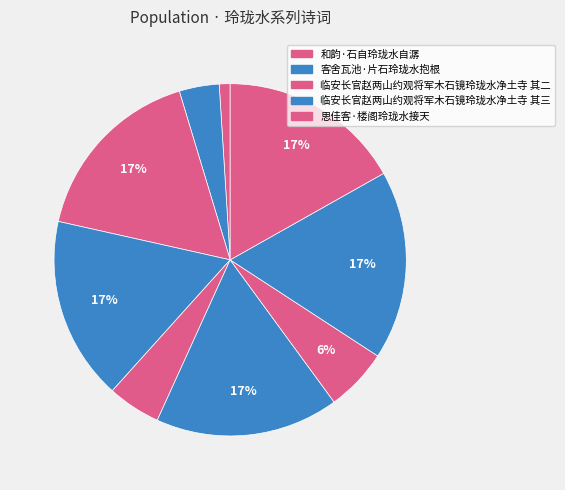

Count the number of slices in the pie.

9